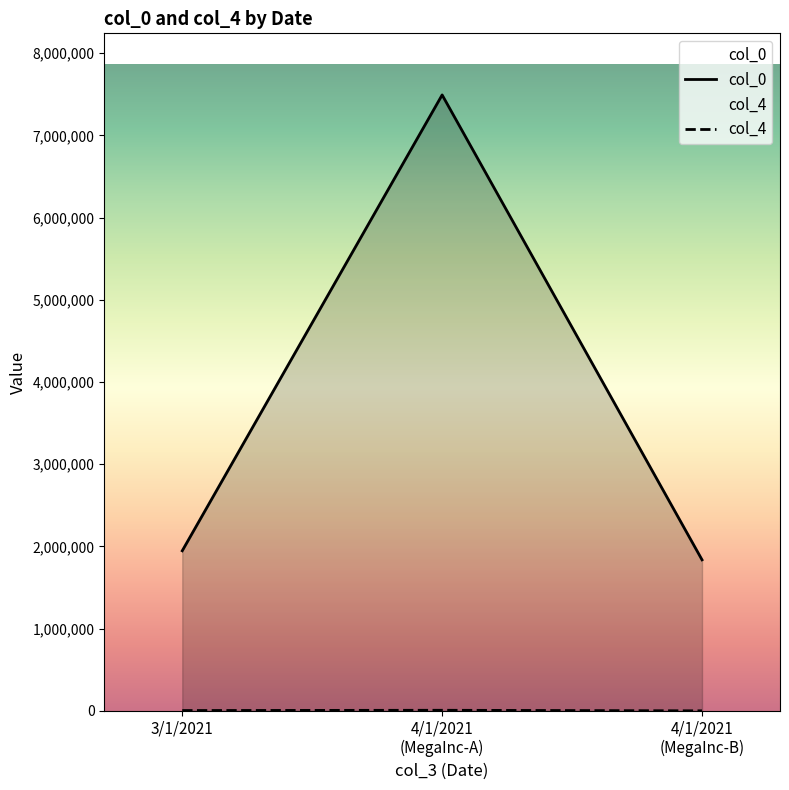

How many lines are shown in the chart?

2